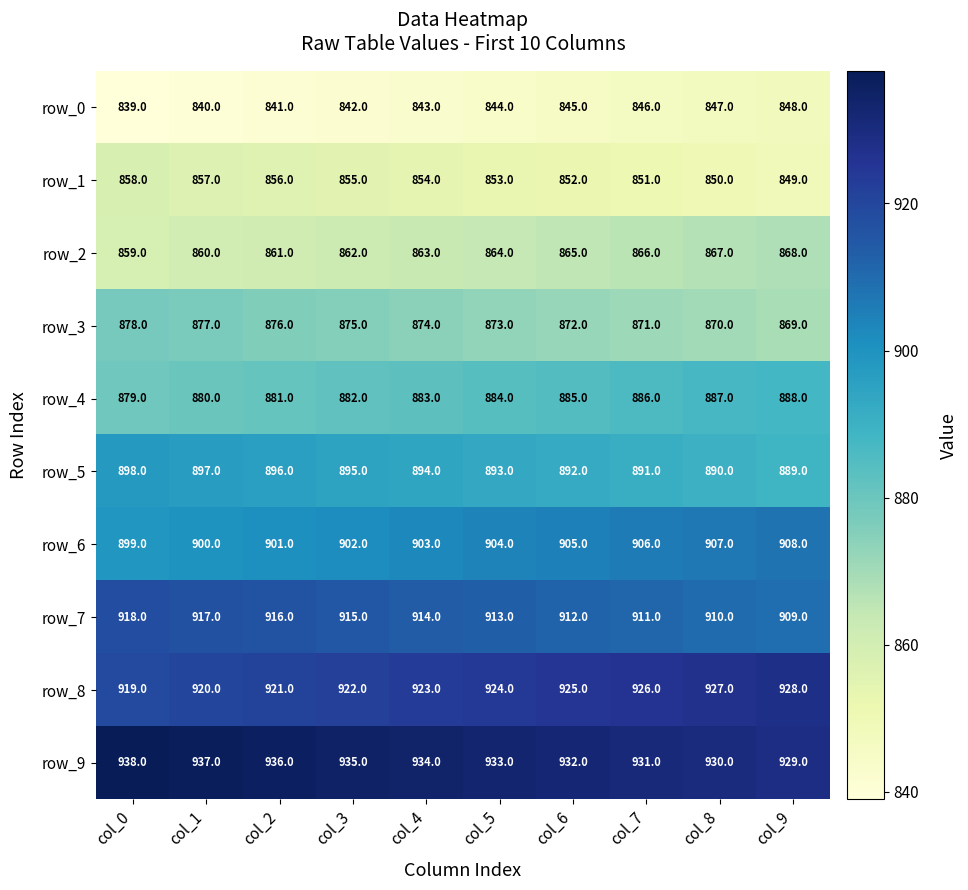

How many data points in row_4 are less than 884?

5